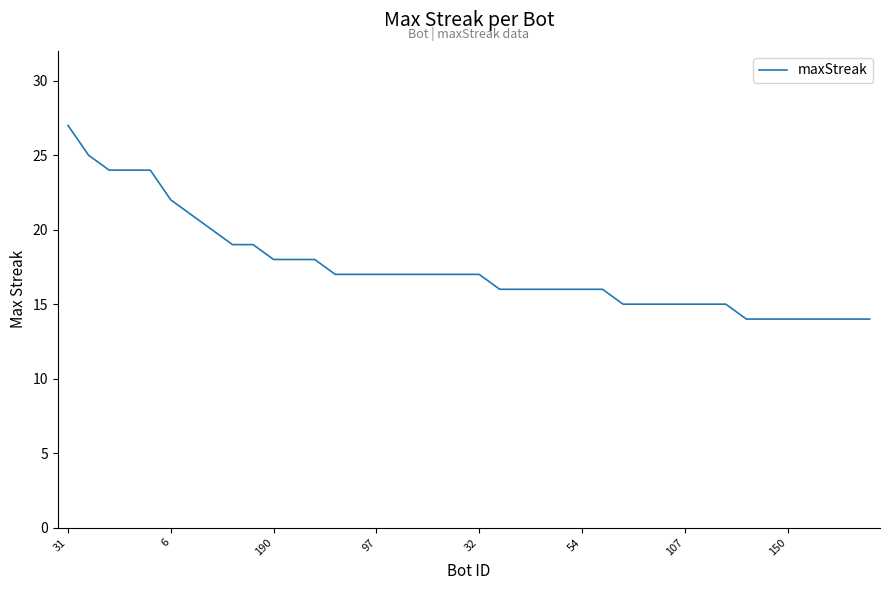

What is the minimum value shown in the chart?

14